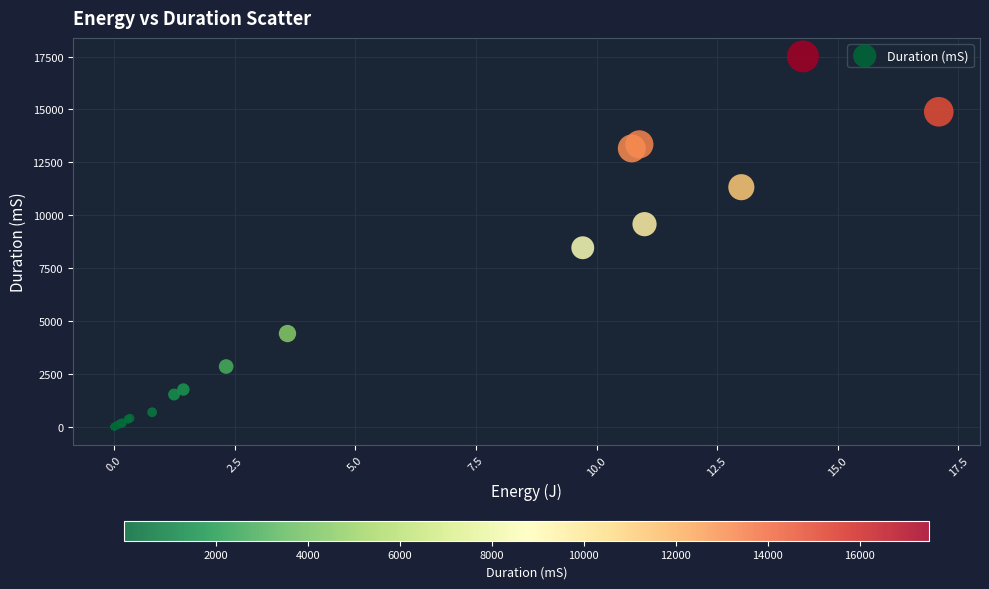

What Y value in the scatter plot is closest to 8754?

8461